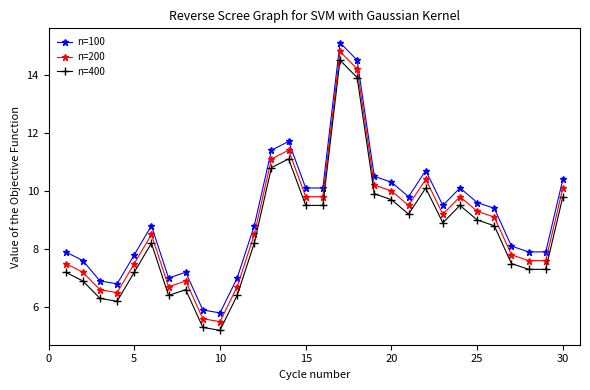

What is the difference between the maximum and second lowest values in the n=200 series?

9.2